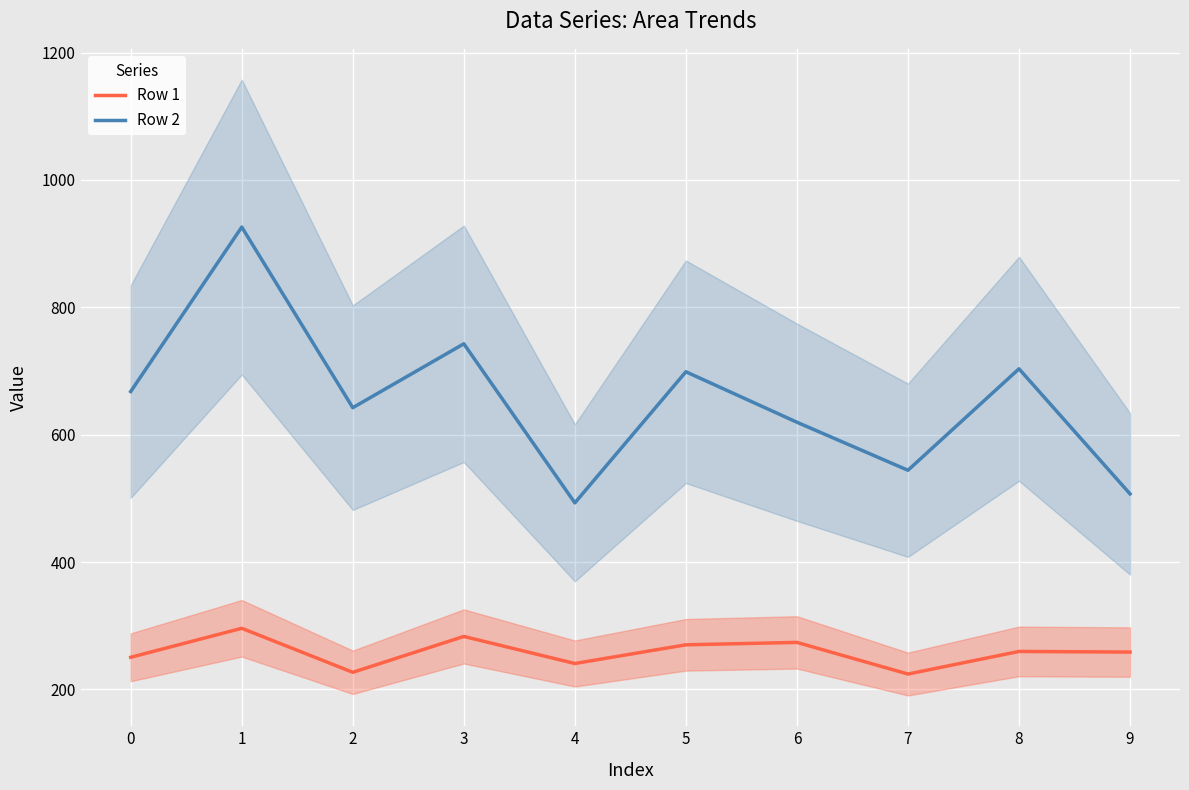

What is the sum of the Row 1 values at 0 and 9?

509.2